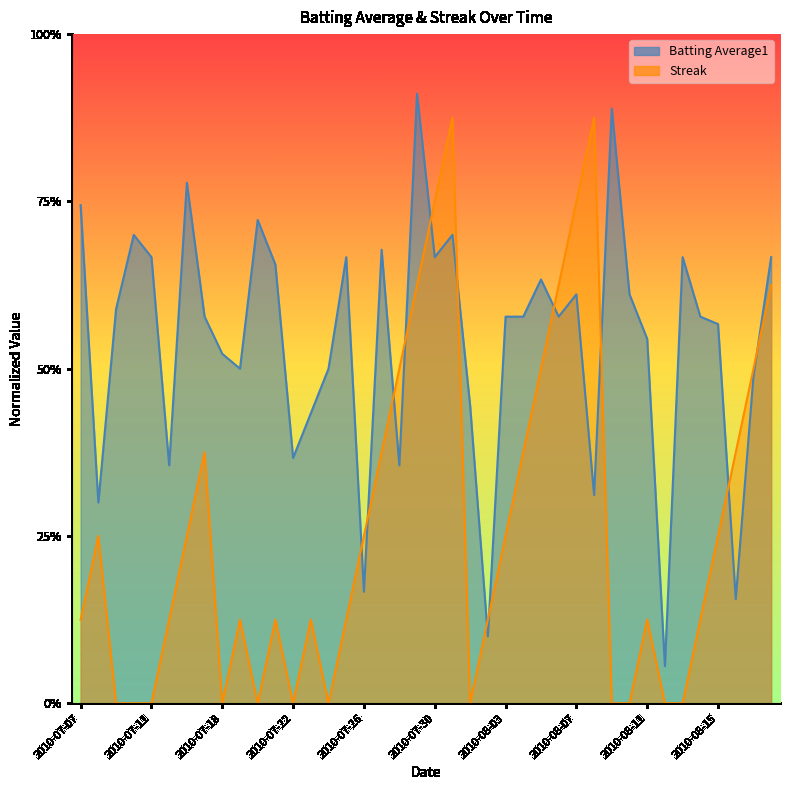

The value of Streak at 2010-07-08 is 0.4. True or false?

False